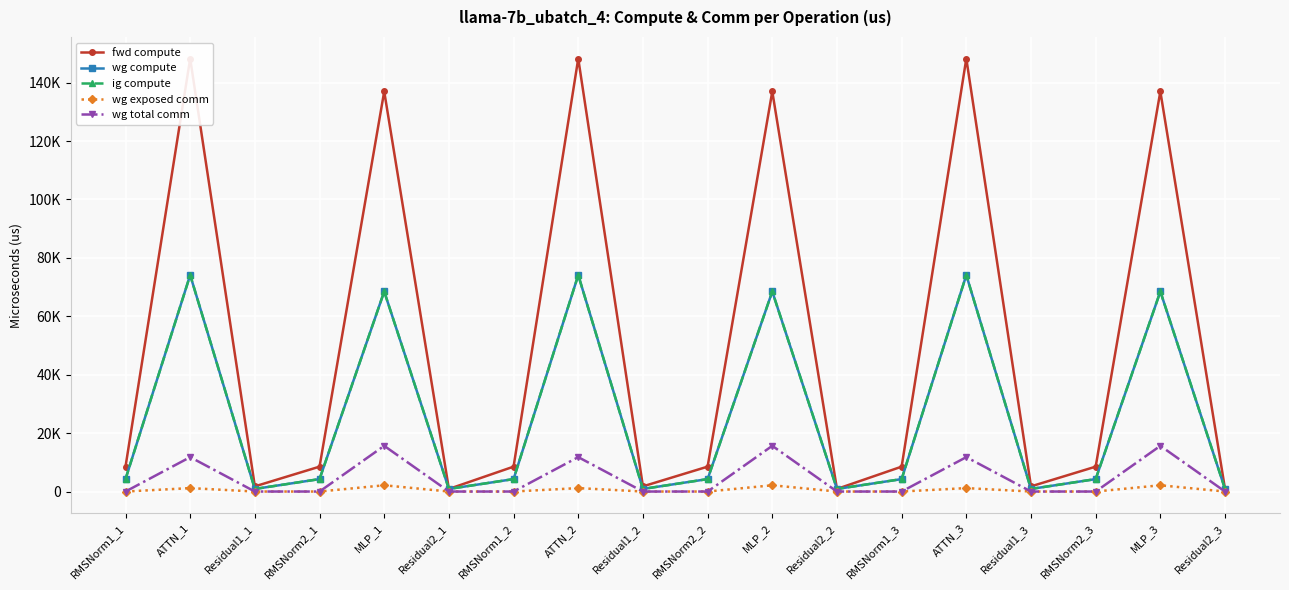

What is the difference between the maximum and minimum values in the wg compute series?

73236.5